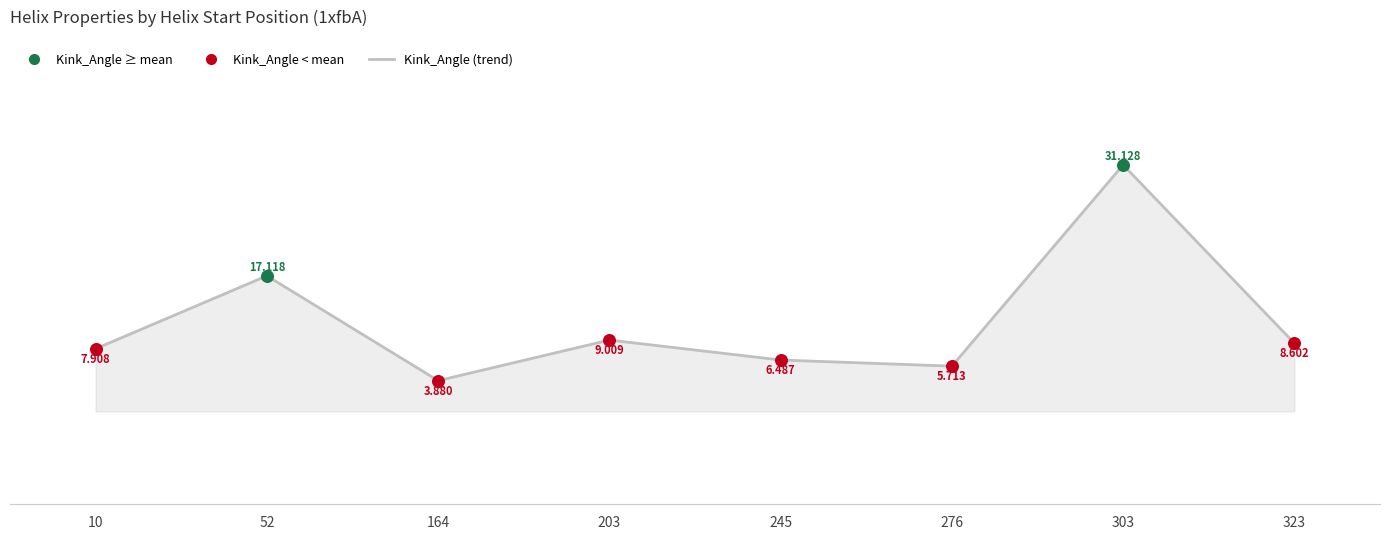

True or false: there are more than 1 points higher than both neighbors.

True